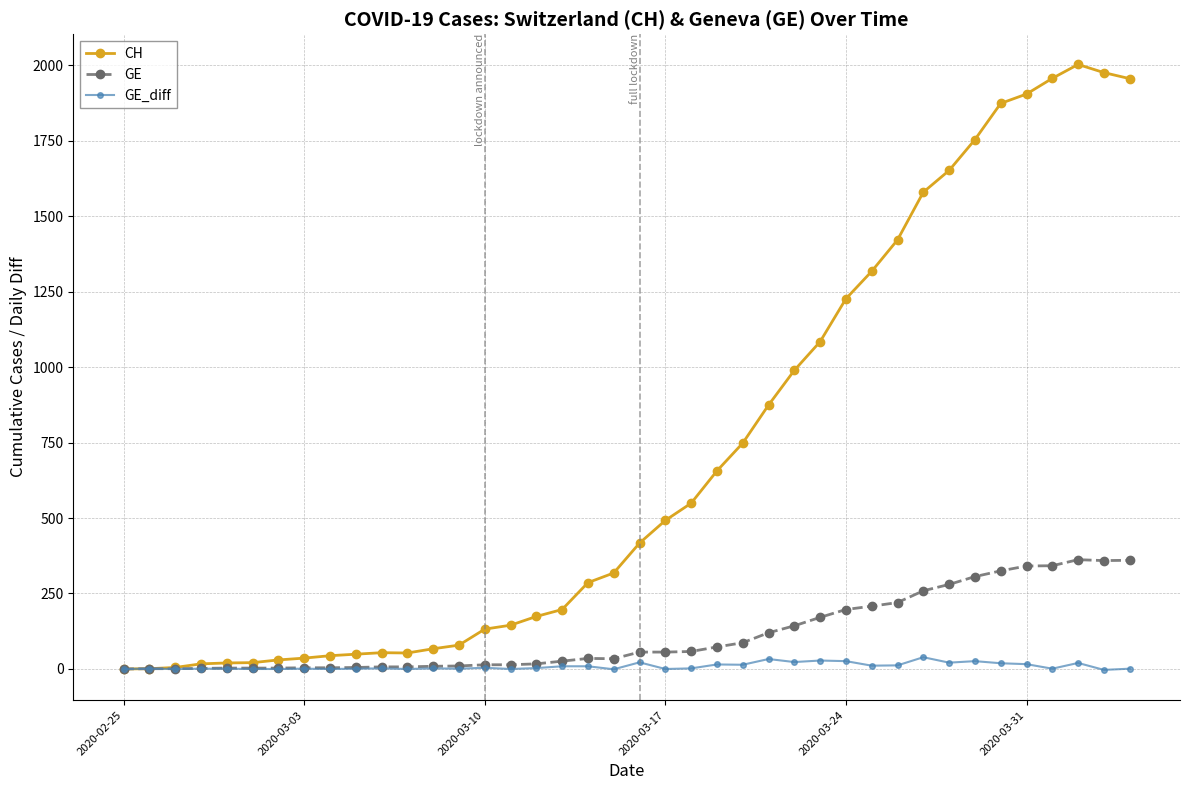

At how many categories does at least one series exceed 1291?

11